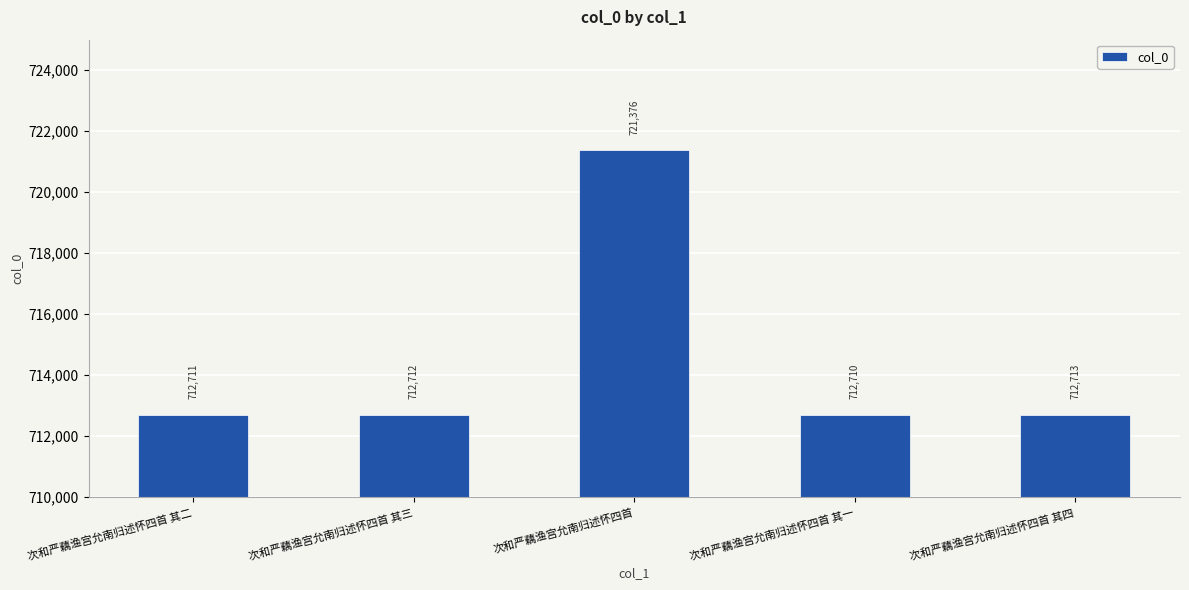

What is the sum of the values at 次和严藕渔宫允南归述怀四首 其一 and 次和严藕渔宫允南归述怀四首 其三?

1425422